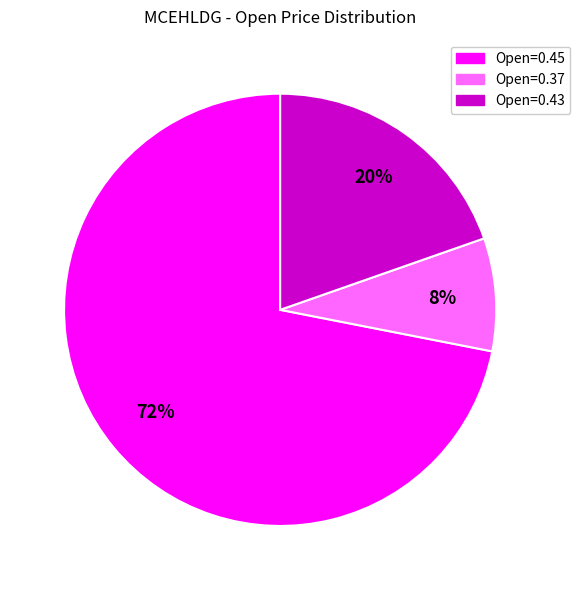

To the nearest percent, what is the average slice percentage?

33%